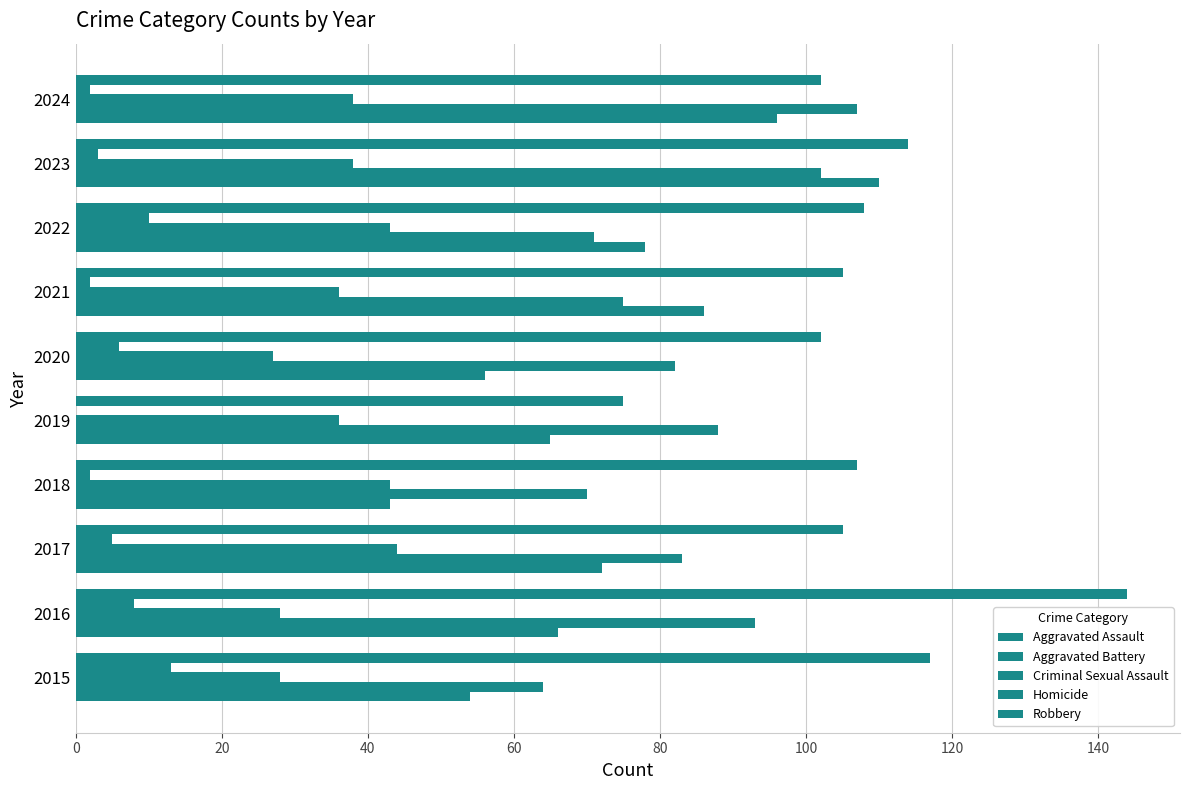

At how many categories does at least one series exceed 113?

3